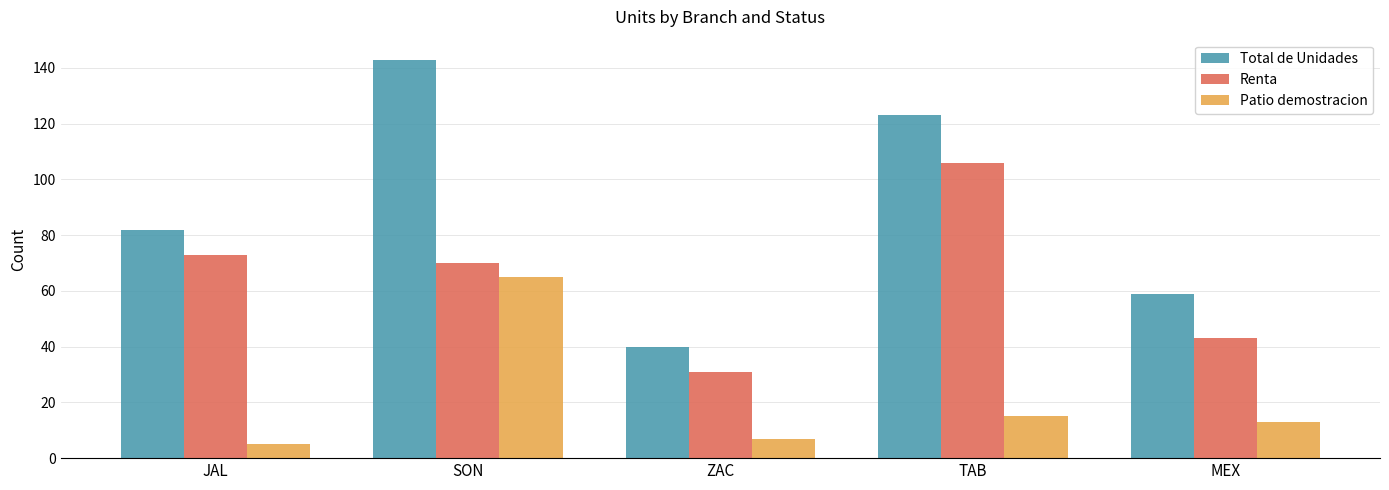

What is the label of the 1st bar from the right?

MEX